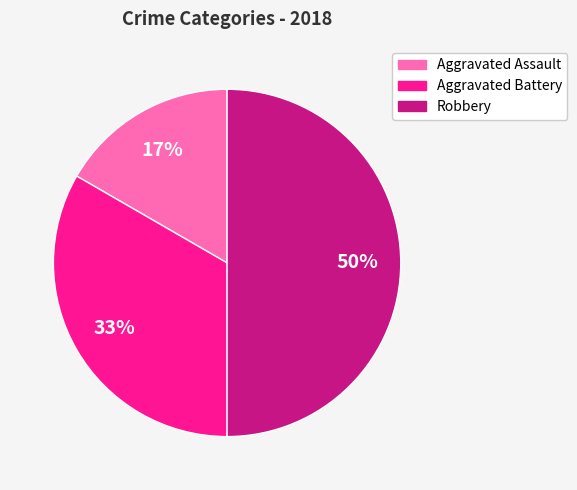

The Aggravated Assault slice represents 17% of the pie. True or false?

True